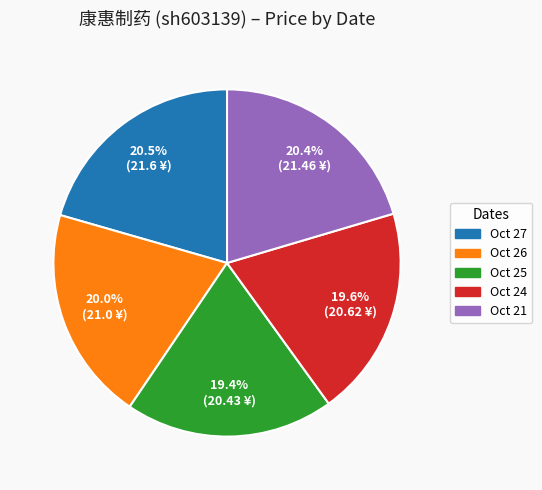

Is there a majority slice in this chart?

No